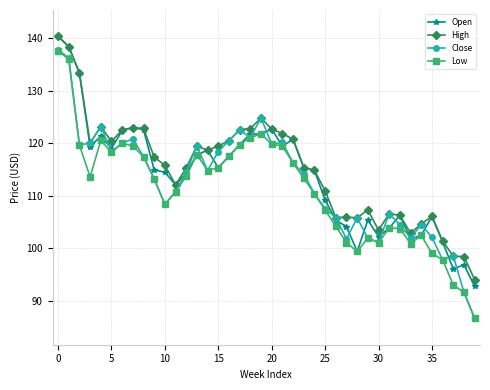

List the series in order of their overall mean, lowest first.

Low, Close, Open, High